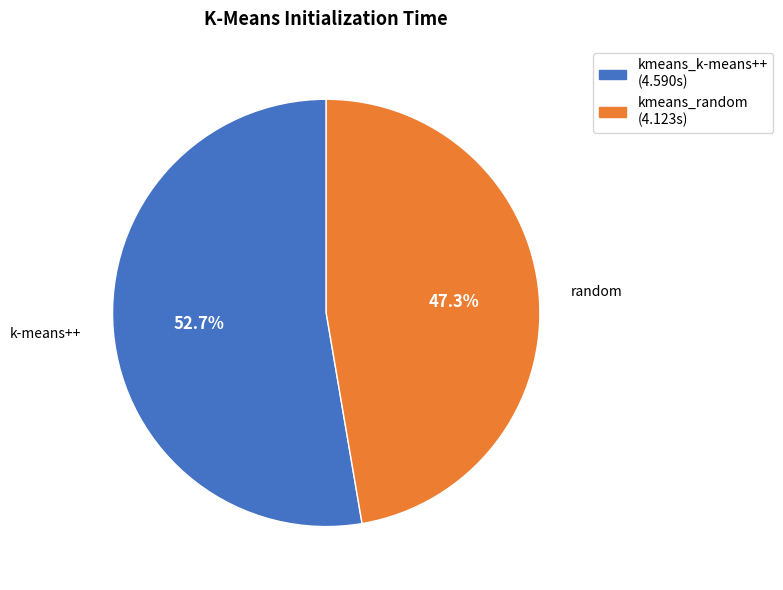

To the nearest percent, what is the combined percentage of kmeans_random and kmeans_k-means++?

100%